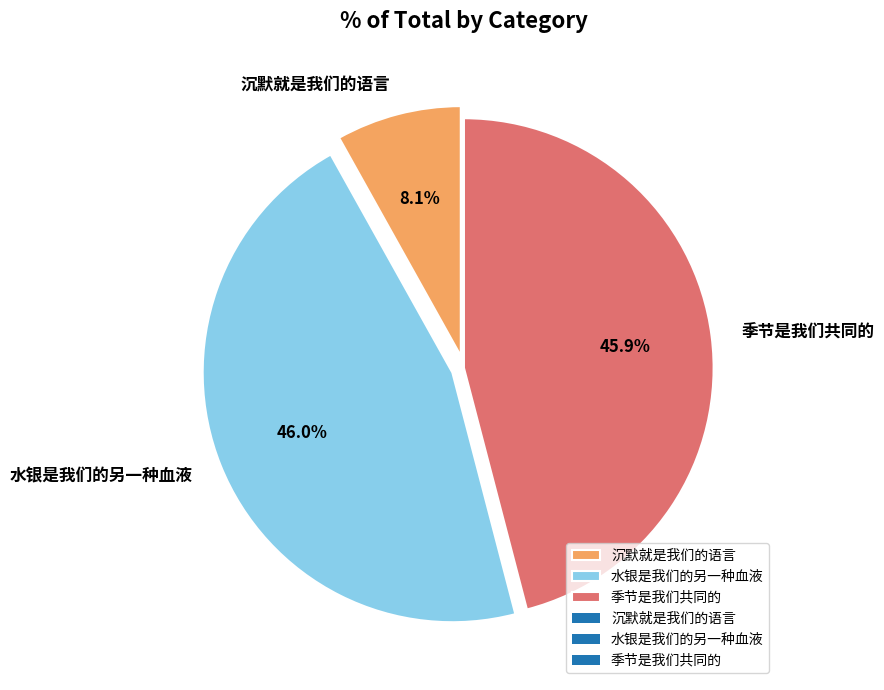

To the nearest percent, what is the combined percentage of 沉默就是我们的语言 and 水银是我们的另一种血液?

54%